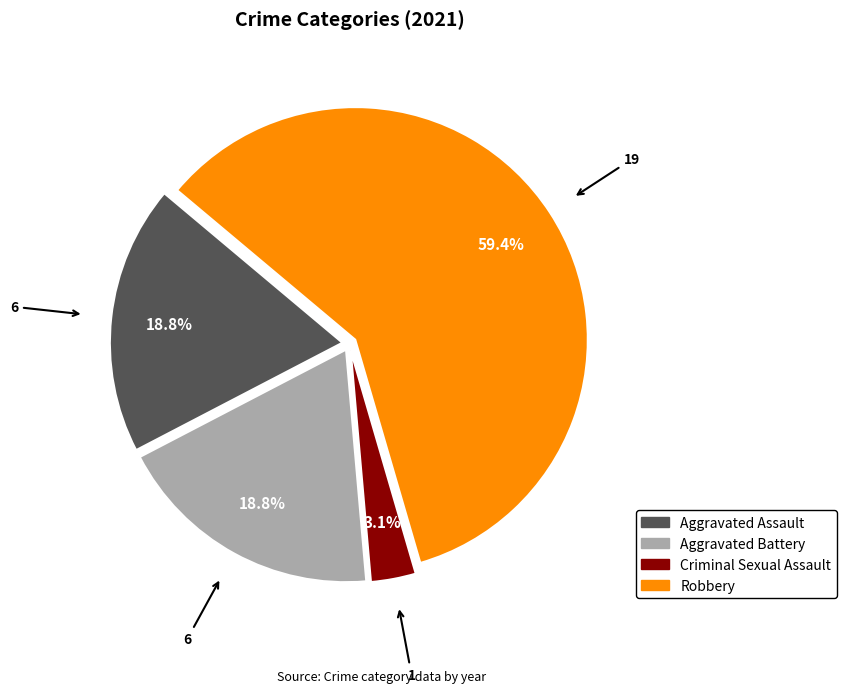

Which slice is the largest?

Robbery